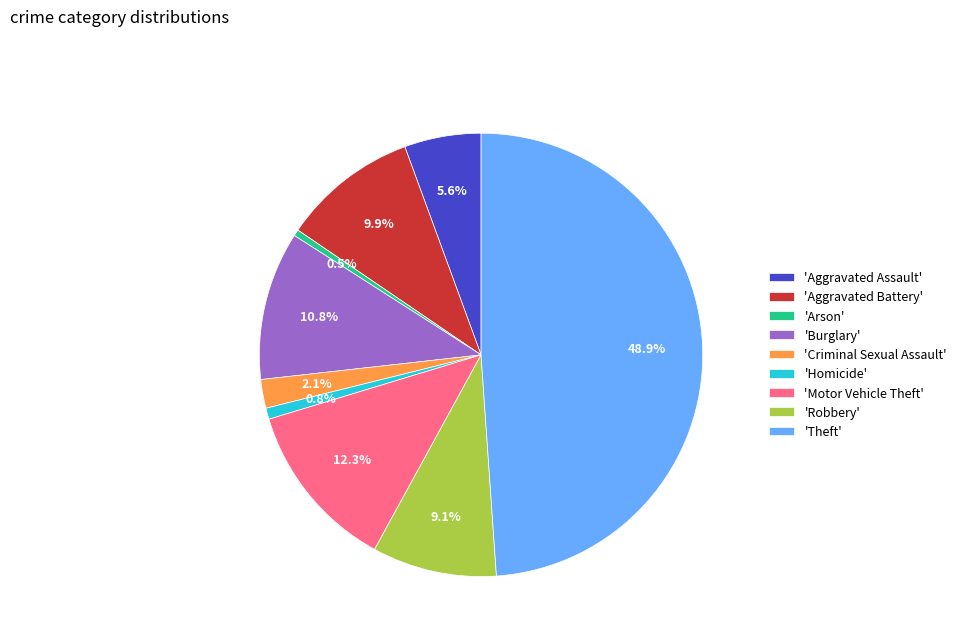

What is the largest slice in the pie chart?

'Theft'